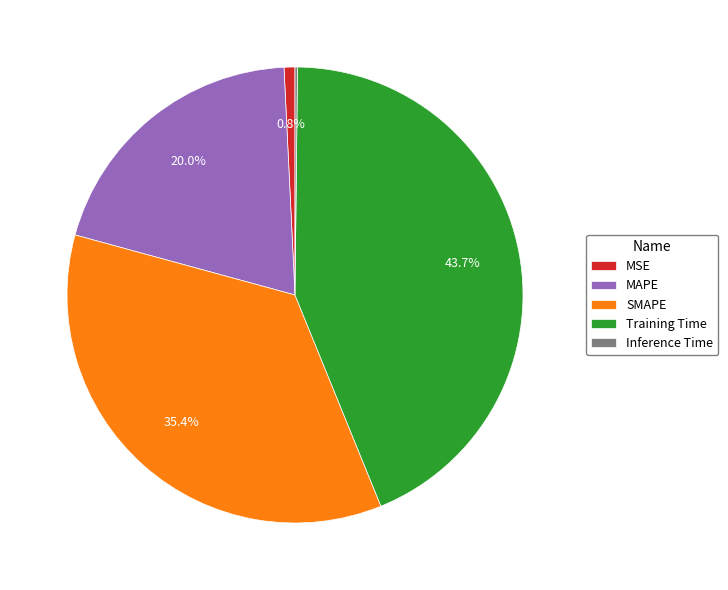

What percentage is NOT represented by SMAPE?

64.6%